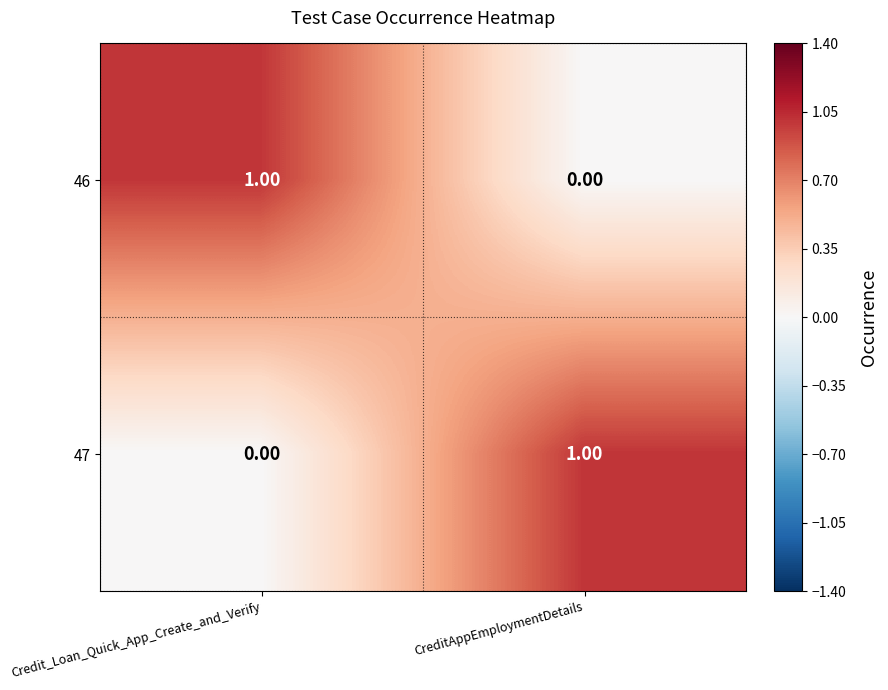

Rank the categories by 47 value from highest to lowest.

CreditAppEmploymentDetails, Credit_Loan_Quick_App_Create_and_Verify